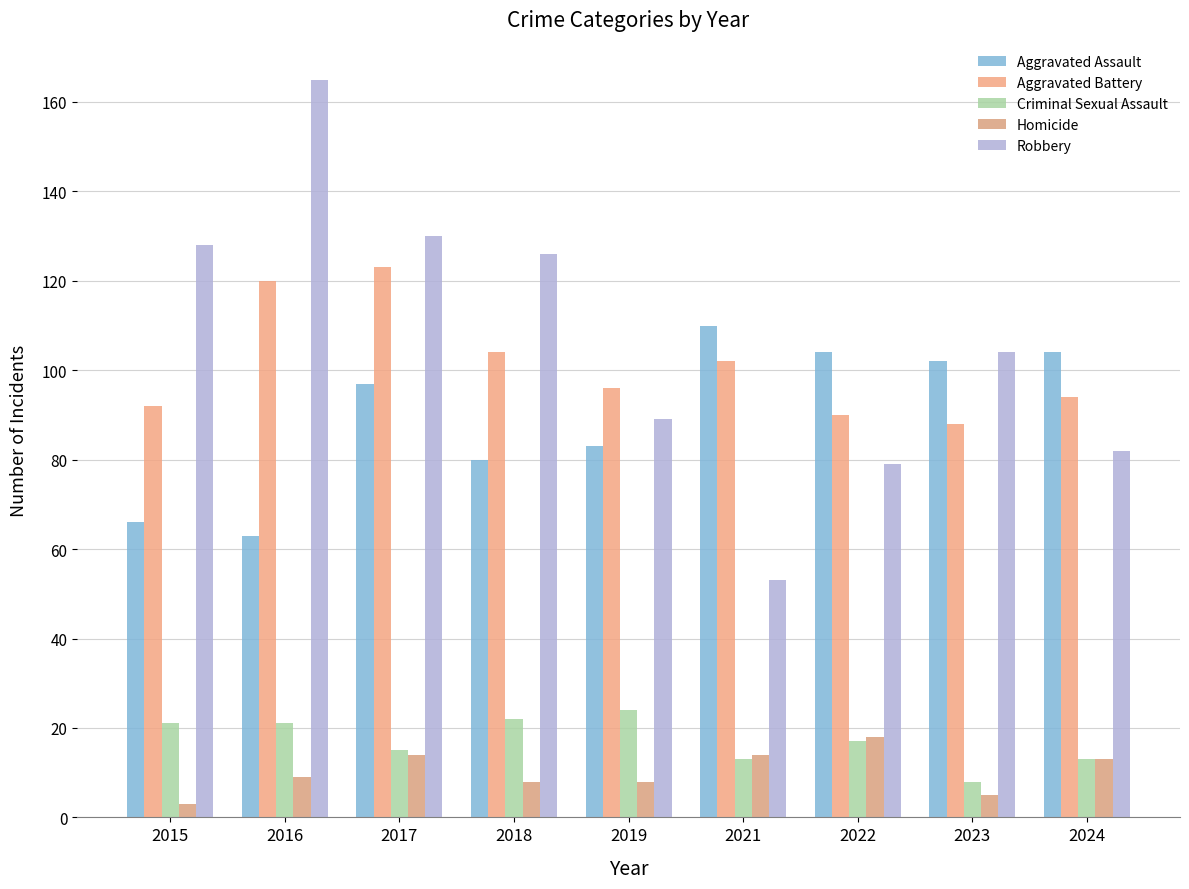

What is the difference between the highest and lowest values at 2021?

97